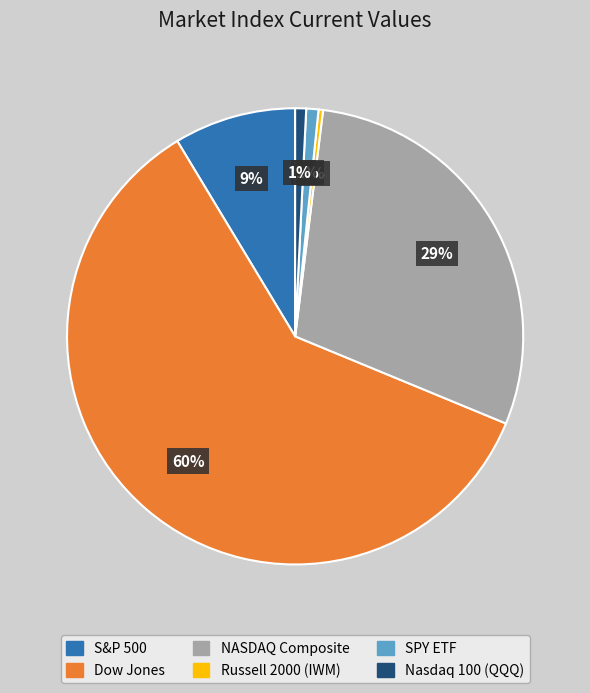

What is the largest slice in the pie chart?

Dow Jones